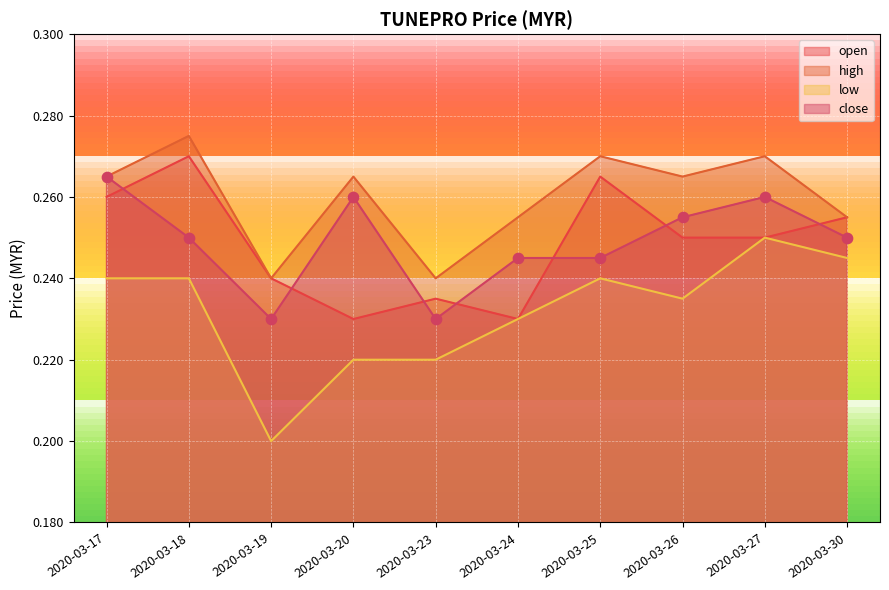

Which series reaches the maximum Y coordinate?

high